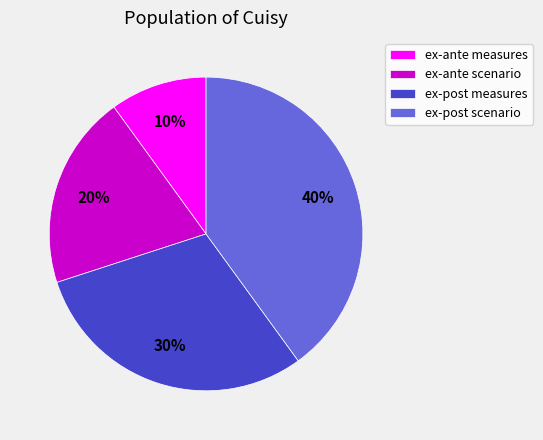

Does ex-ante scenario account for over 50% of the chart?

No